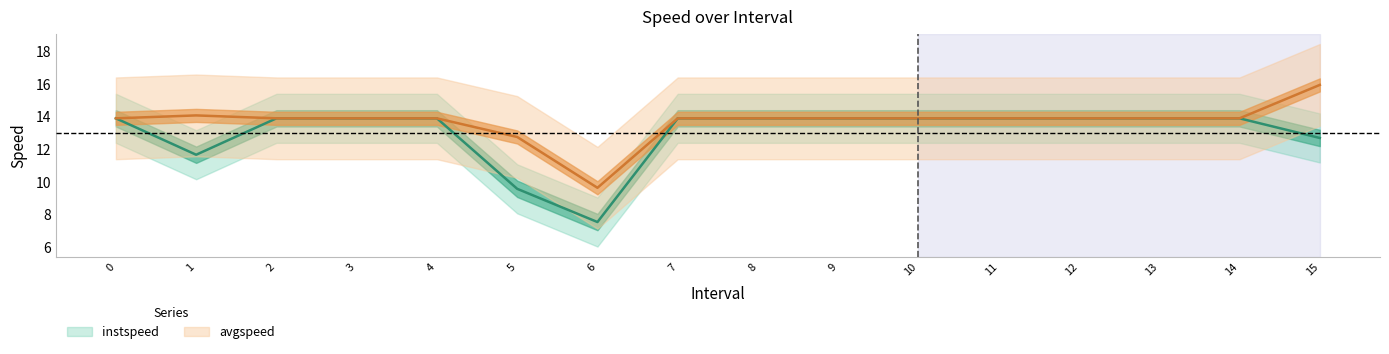

True or false: avgspeed and instspeed cross at least once.

False